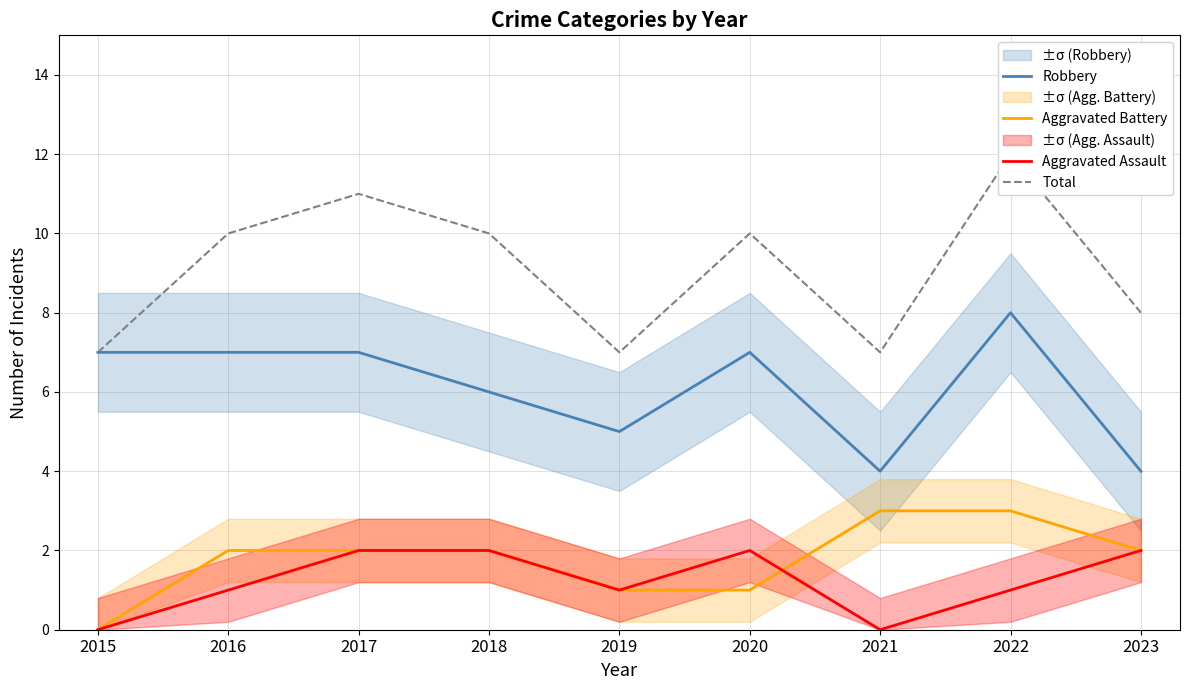

Reading left to right, transcribe all the data shown in this chart.

Robbery: 2015=7	2016=7	2017=7	2018=6	2019=5	2020=7	2021=4	2022=8	2023=4
Aggravated Battery: 2015=0	2016=2	2017=2	2018=2	2019=1	2020=1	2021=3	2022=3	2023=2
Aggravated Assault: 2015=0	2016=1	2017=2	2018=2	2019=1	2020=2	2021=0	2022=1	2023=2
Total: 2015=7	2016=10	2017=11	2018=10	2019=7	2020=10	2021=7	2022=12	2023=8